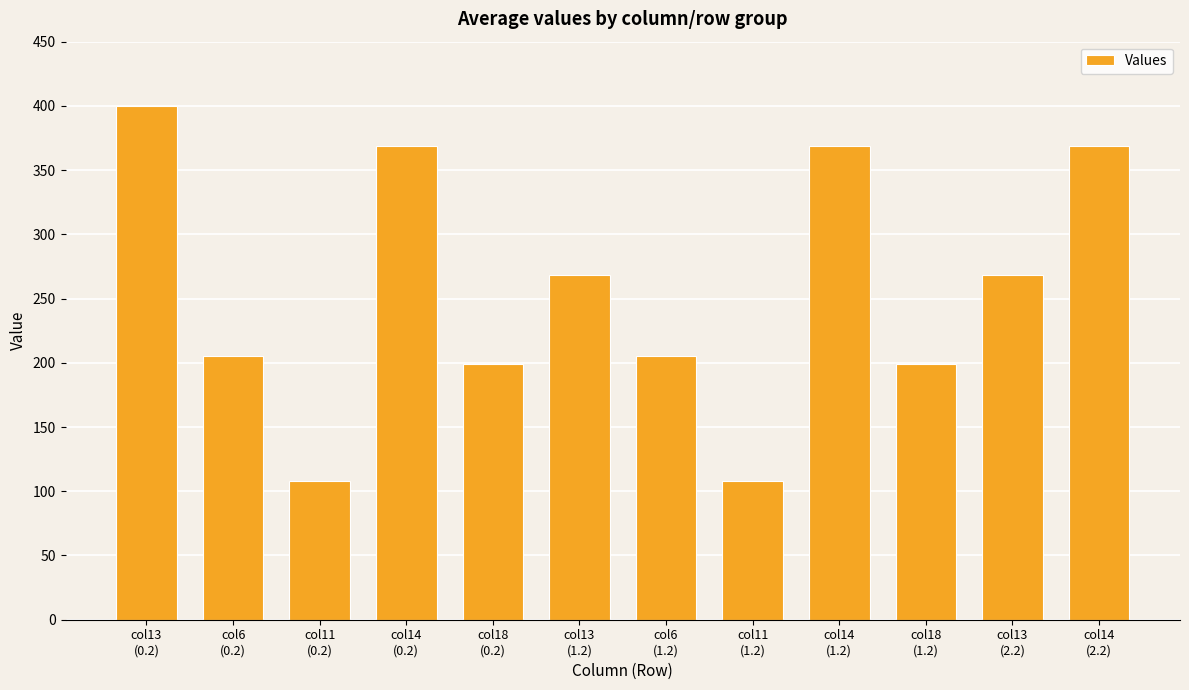

What is the maximum value shown in the chart?

400.0